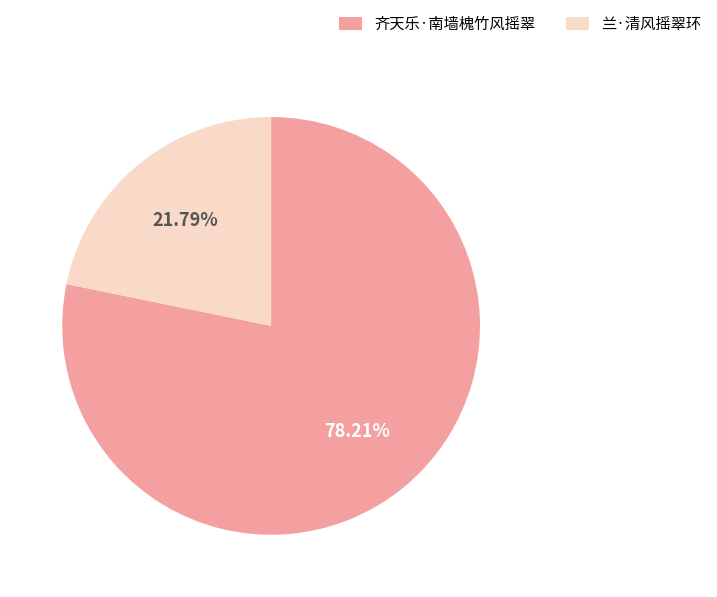

What percentage is the 齐天乐·南墙槐竹风摇翠 slice, to the nearest percent?

78%